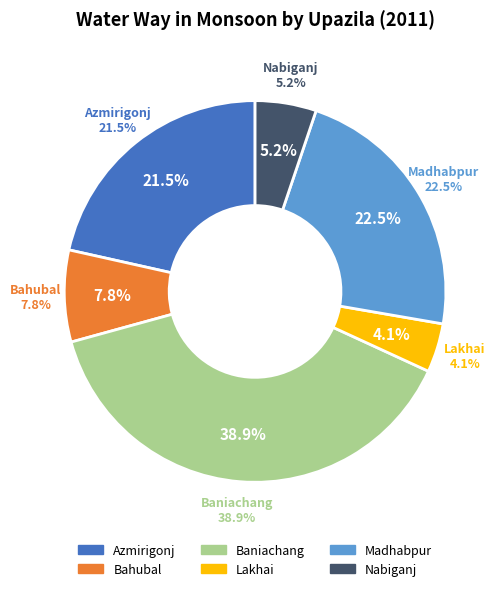

Do Madhabpur and Nabiganj together represent more than half of the pie?

No